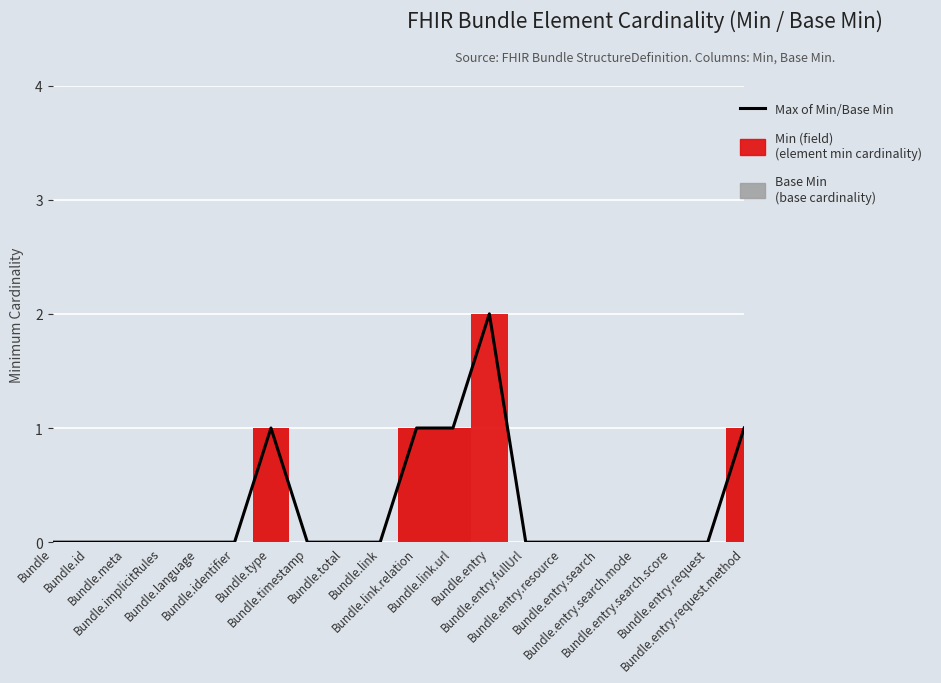

Rank the categories by value from highest to lowest.

Bundle.entry, Bundle.type, Bundle.link.relation, Bundle.link.url, Bundle.entry.request.method, Bundle, Bundle.id, Bundle.meta, Bundle.implicitRules, Bundle.language, Bundle.identifier, Bundle.timestamp, Bundle.total, Bundle.link, Bundle.entry.fullUrl, Bundle.entry.resource, Bundle.entry.search, Bundle.entry.search.mode, Bundle.entry.search.score, Bundle.entry.request